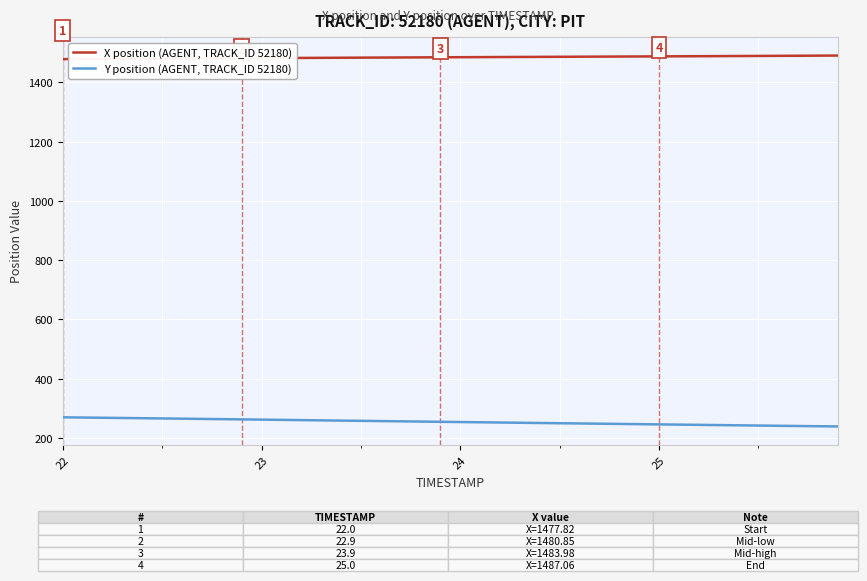

Which series has the largest total across all categories?

X position (AGENT, TRACK_ID 52180)